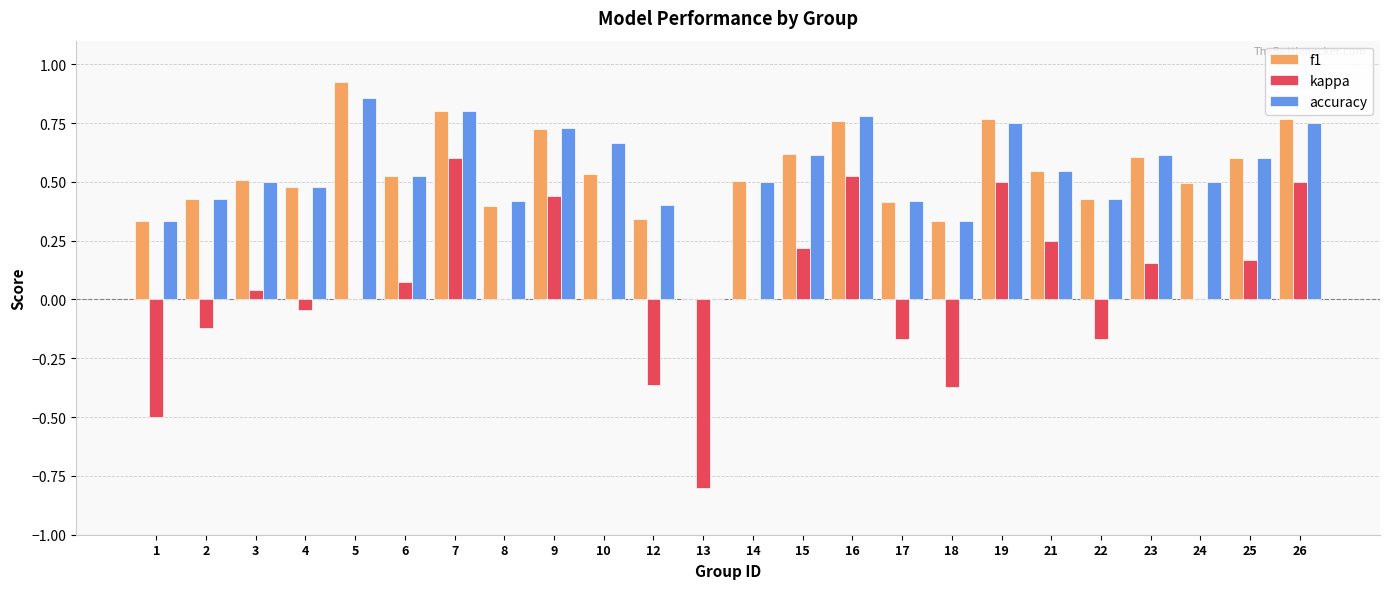

What is the highest value of the kappa series?

0.6